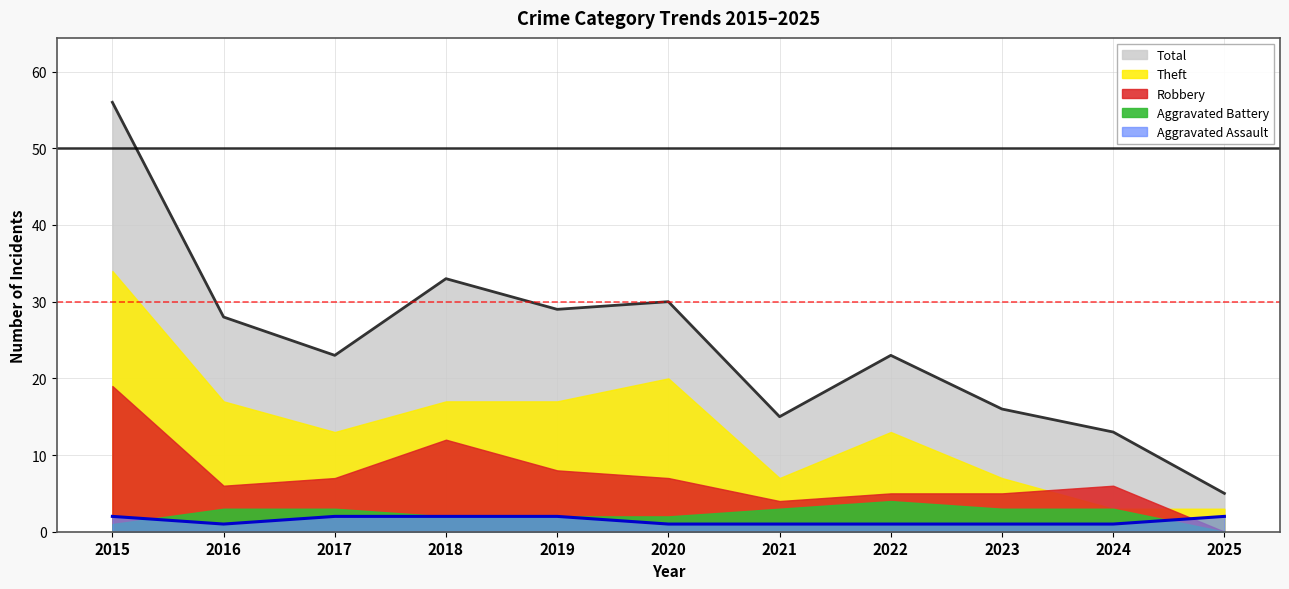

True or false: Total and Aggravated Assault intersect in this chart.

False